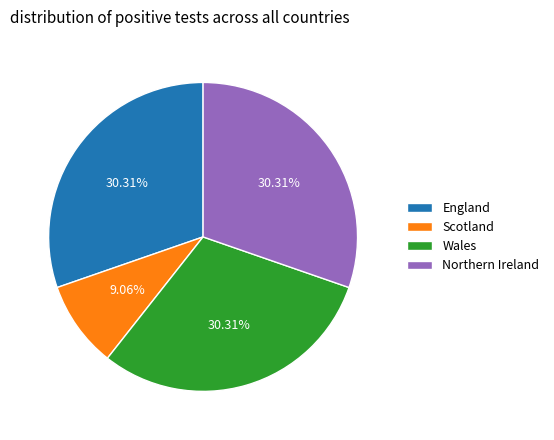

To the nearest percent, what percentage of the pie is Northern Ireland?

30%